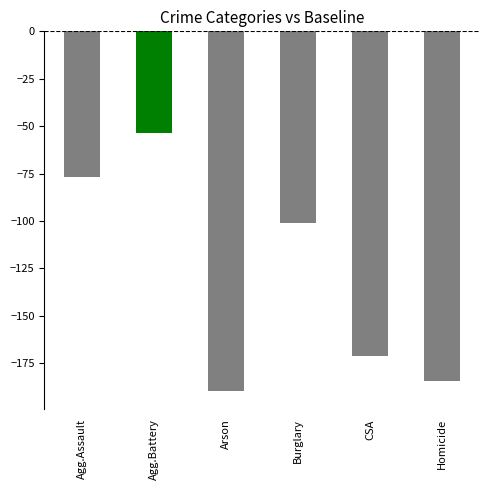

Reading left to right, what are all the values shown in this chart?

-76.6	-53.7	-189.9	-100.9	-171.0	-184.6